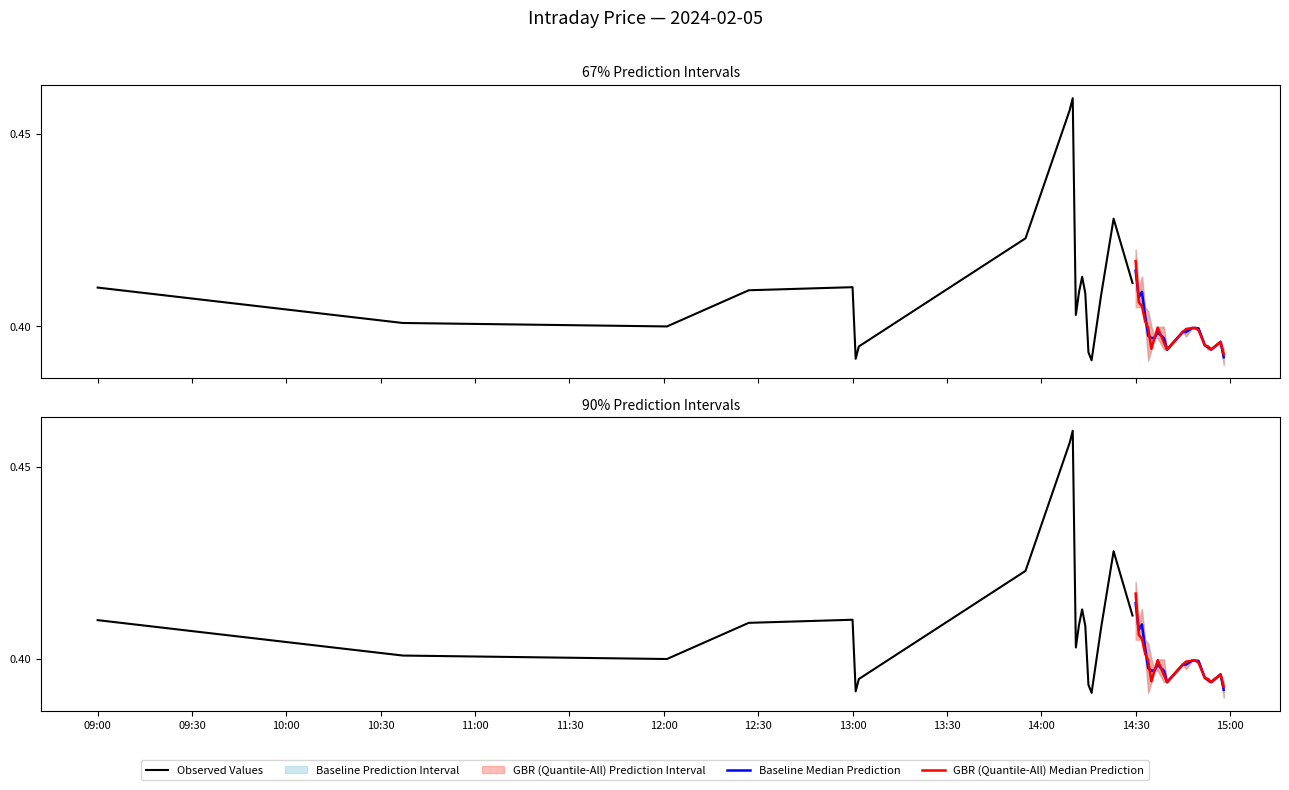

The Observed Values series shows 0.3 at 11:30. True or false?

False